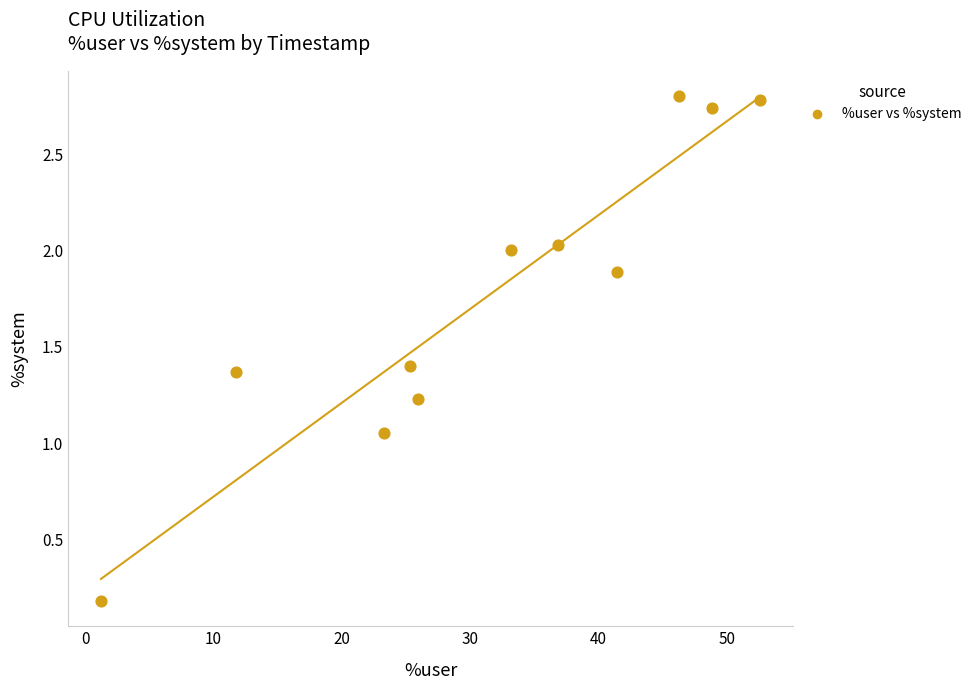

What is the range of X values (max minus min)?

51.4